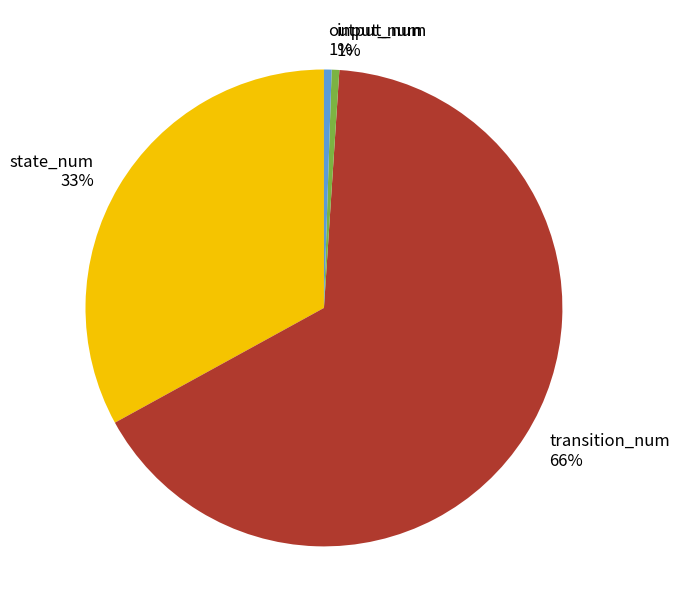

Is it true that input_num is 1% of the pie?

True